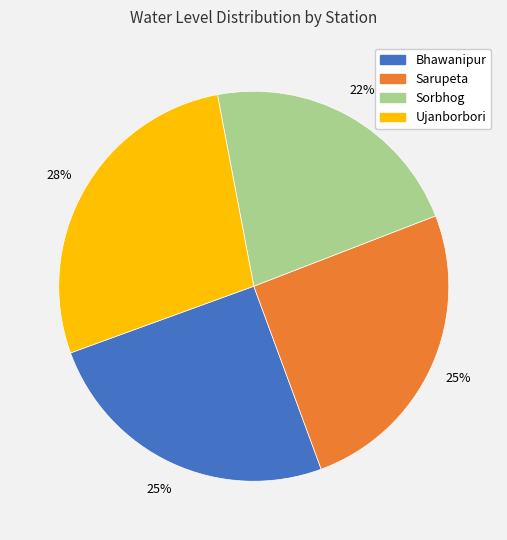

To the nearest percent, what percentage of the pie is Bhawanipur?

25%